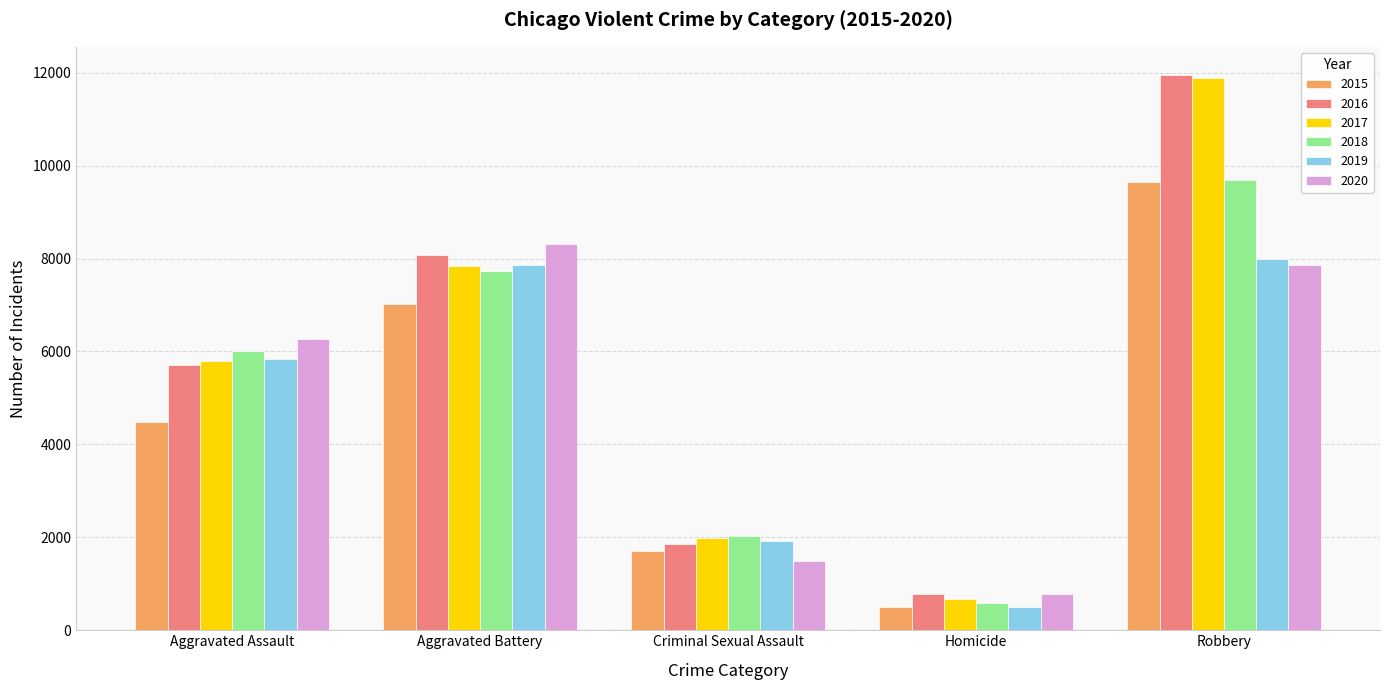

Reading right to left, list all the values displayed in this chart.

2015: Robbery=9638	Homicide=496	Criminal Sexual Assault=1703	Aggravated Battery=7019	Aggravated Assault=4480
2016: Robbery=11960	Homicide=786	Criminal Sexual Assault=1850	Aggravated Battery=8086	Aggravated Assault=5713
2017: Robbery=11880	Homicide=672	Criminal Sexual Assault=1976	Aggravated Battery=7845	Aggravated Assault=5793
2018: Robbery=9681	Homicide=588	Criminal Sexual Assault=2033	Aggravated Battery=7735	Aggravated Assault=6002
2019: Robbery=7995	Homicide=499	Criminal Sexual Assault=1912	Aggravated Battery=7858	Aggravated Assault=5841
2020: Robbery=7855	Homicide=787	Criminal Sexual Assault=1487	Aggravated Battery=8320	Aggravated Assault=6265